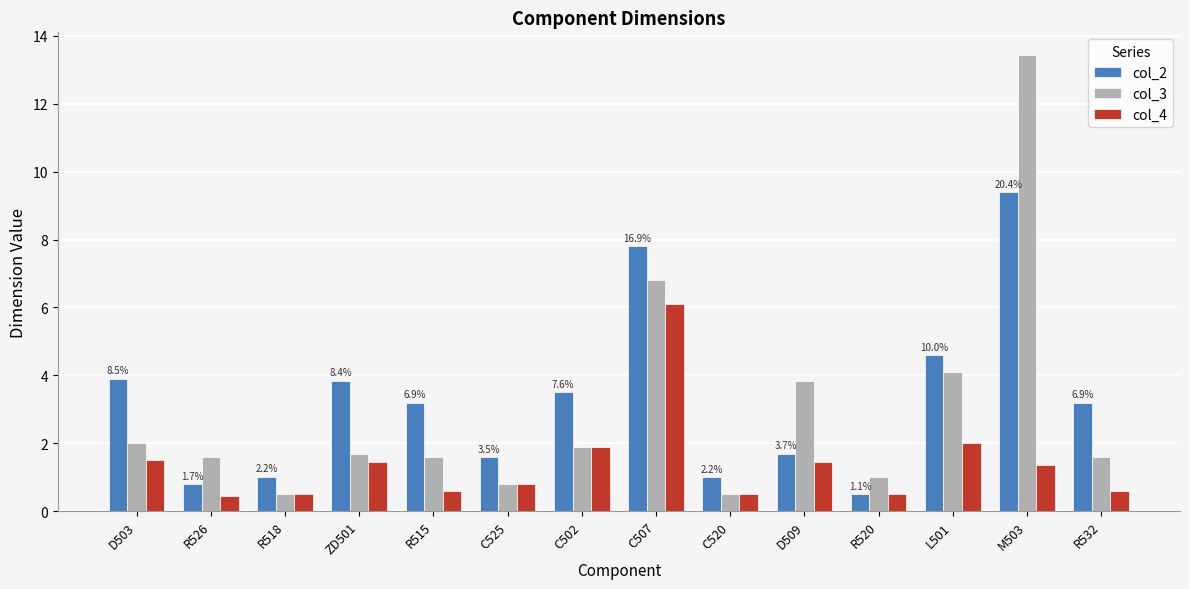

How many data points does each series have?

14